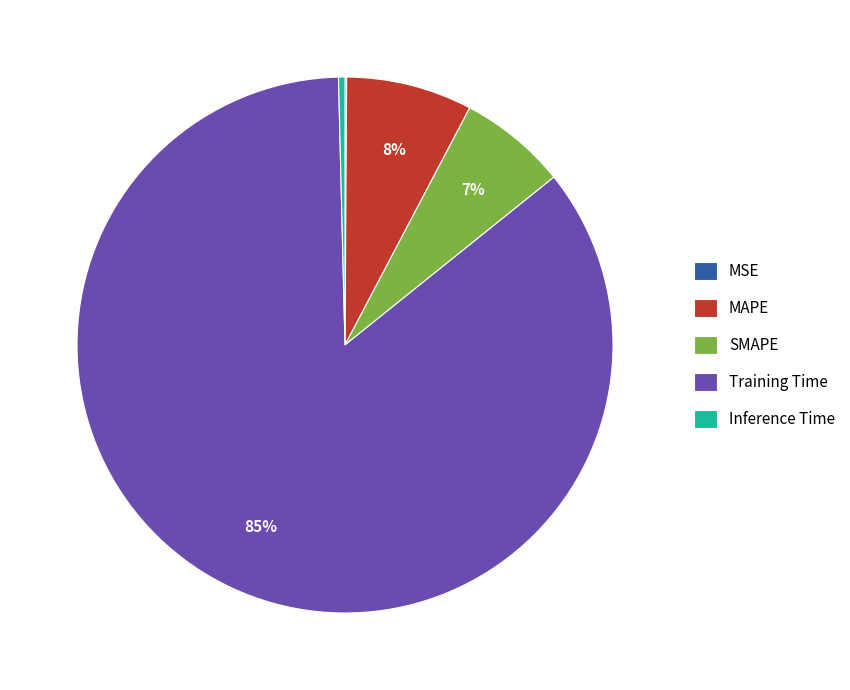

The Inference Time slice represents 15% of the pie. True or false?

False